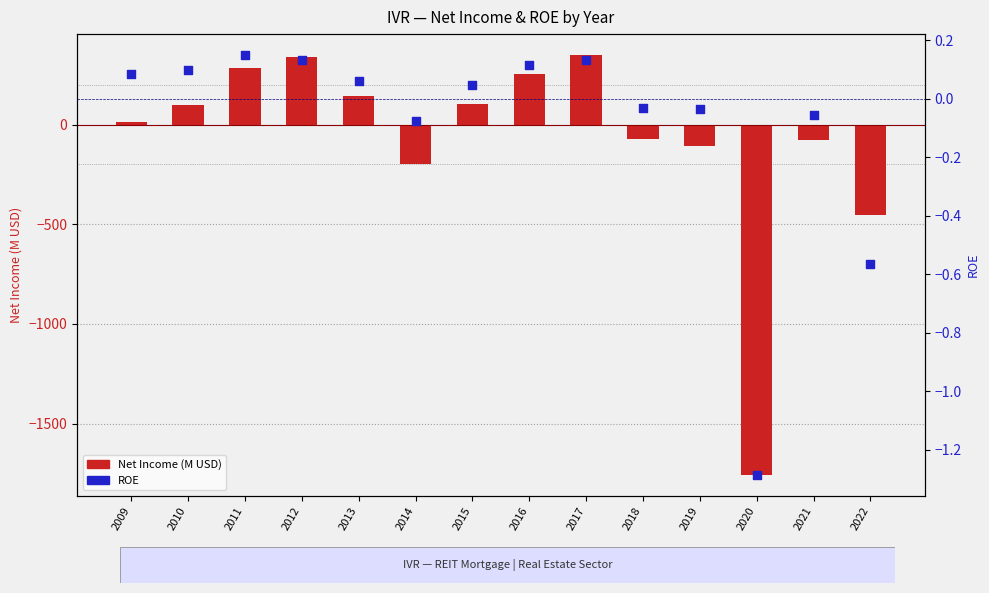

Is the value of Net Income (M USD) at 2018 greater than the value of ROE at 2016?

No